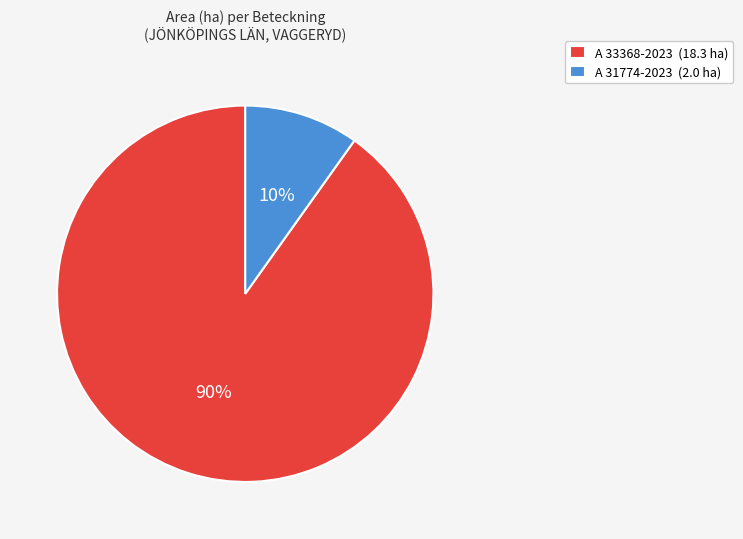

Count the number of slices in the pie.

2